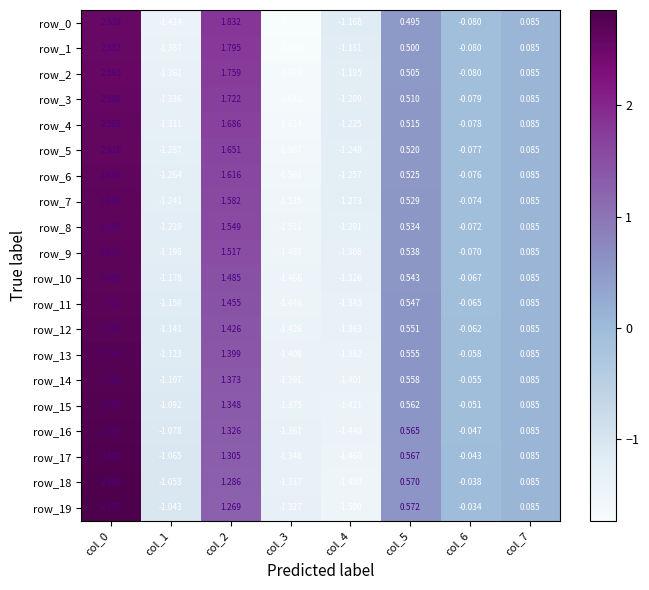

What is the spread (max minus min) of values at col_4?

0.3